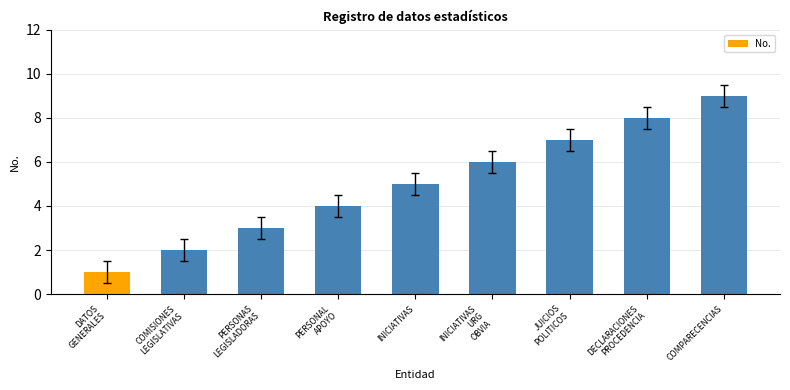

Where is the data nearest to the value 5?

INICIATIVAS